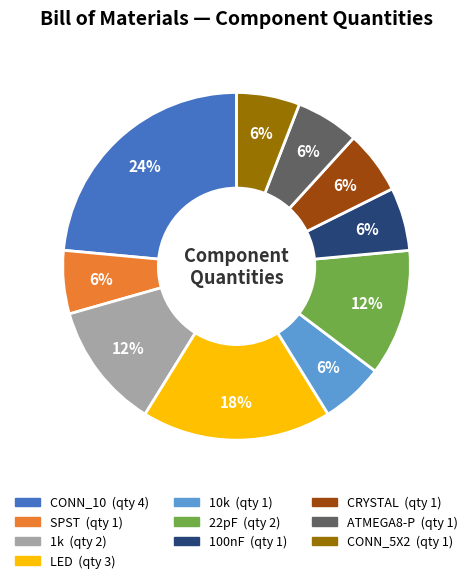

What percentage is the ATMEGA8-P slice, to the nearest percent?

6%